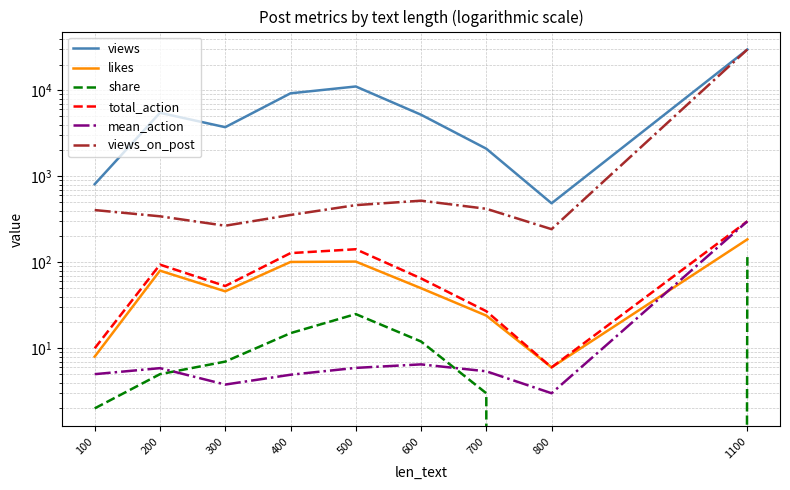

What is the difference between the views_on_post values at 700 and 1100?

29478.4